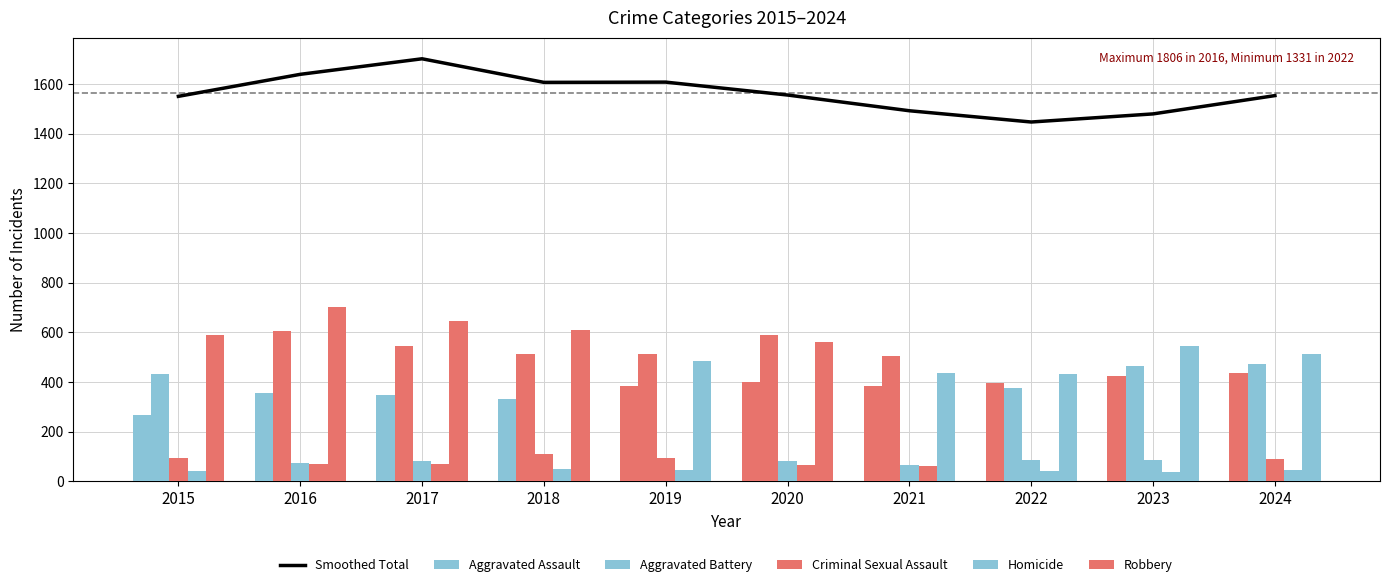

How many groups of bars are there?

10